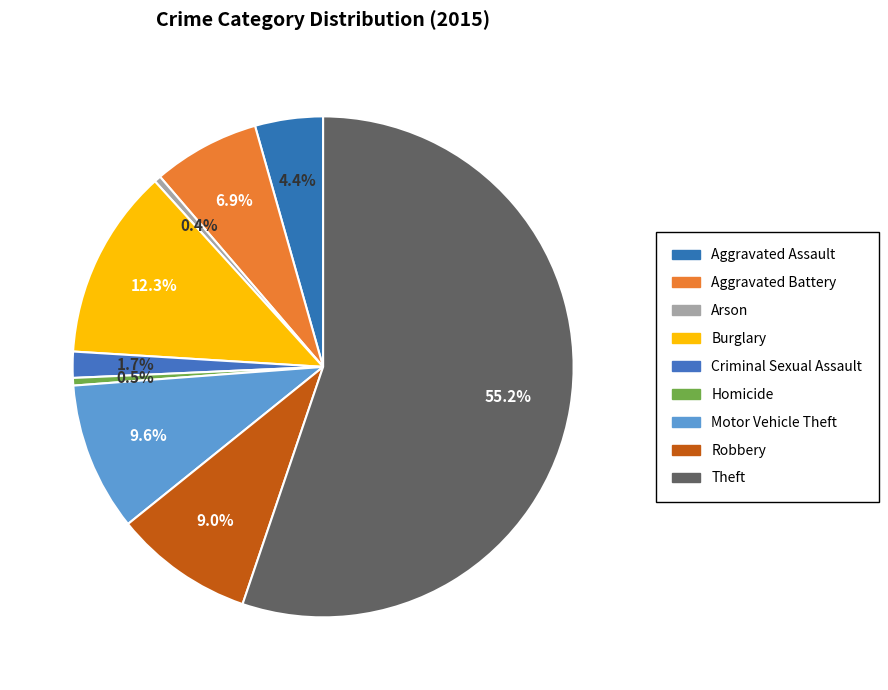

To the nearest percent, what is the combined percentage of Theft and Burglary?

68%